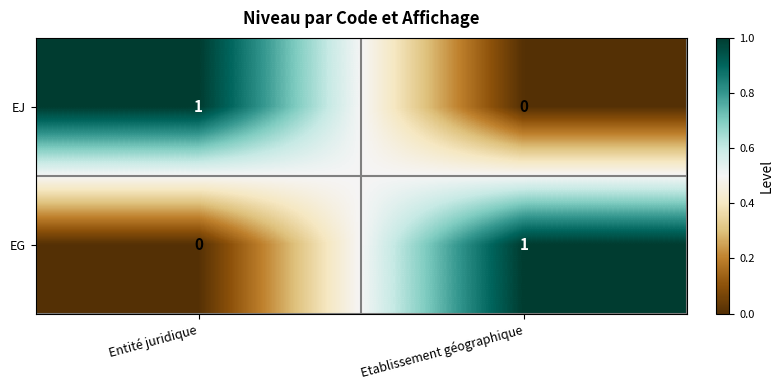

The value of EG at Etablissement géographique is 1. True or false?

True